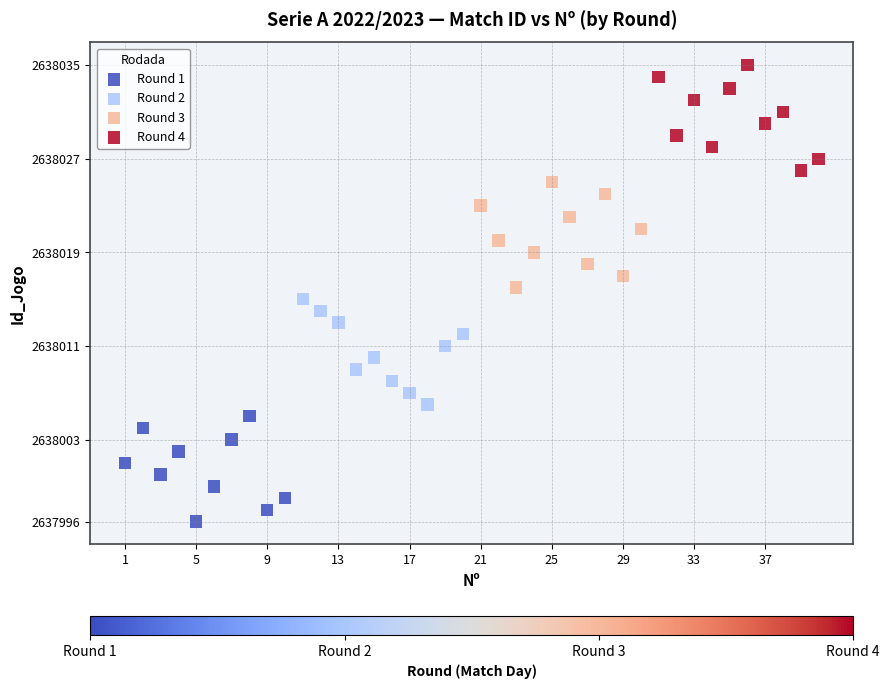

Which series reaches the maximum Y coordinate?

Round 4